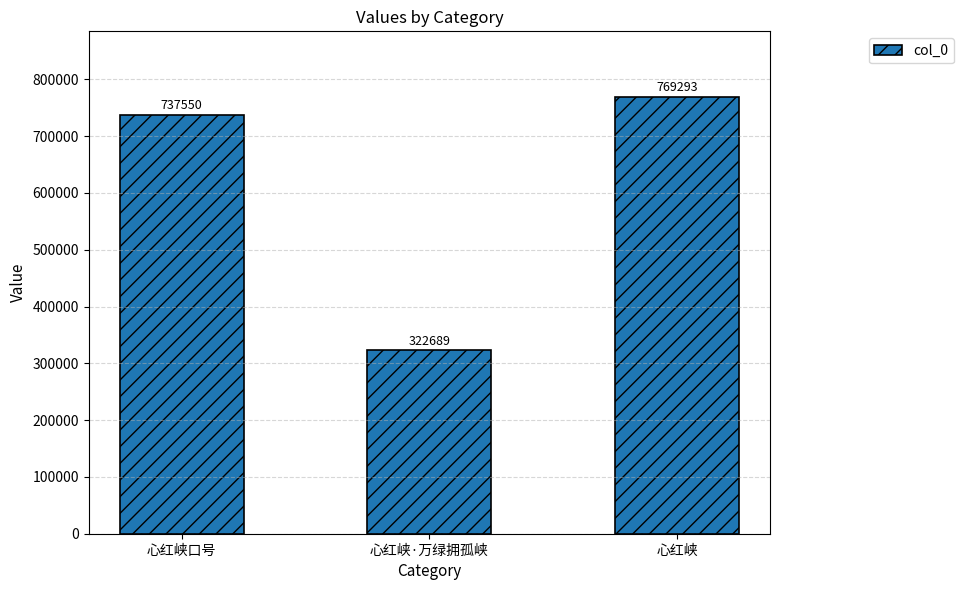

What is the ratio of the value at 心红峡口号 to the value at 心红峡?

1.0